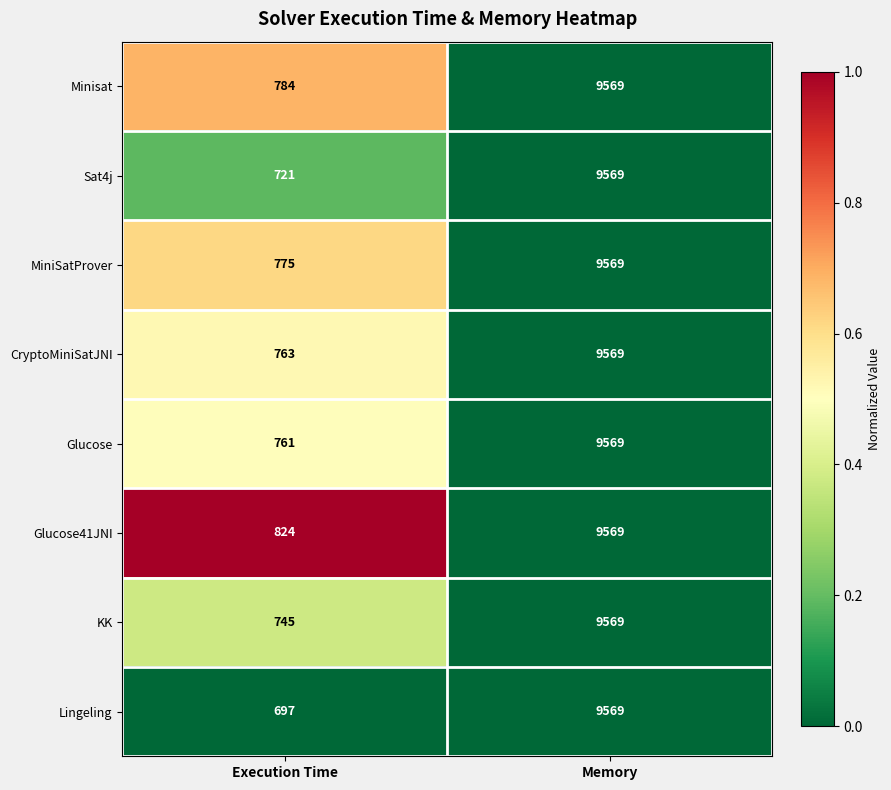

The Glucose41JNI series shows 442 at Execution Time. True or false?

False